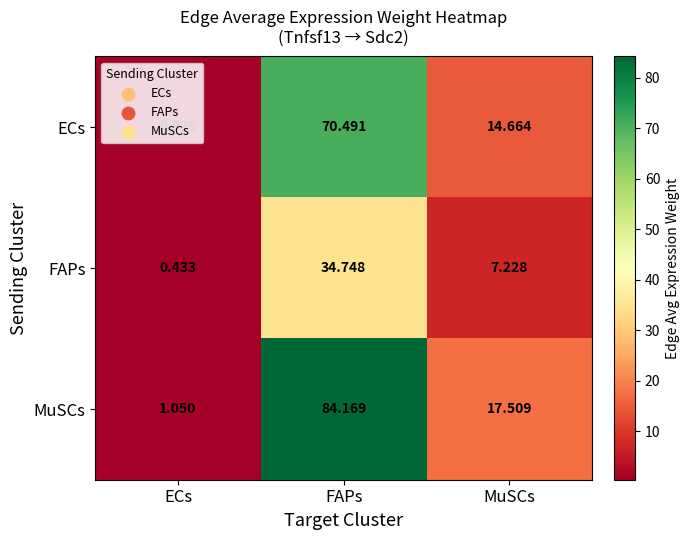

What is the greatest value displayed?

84.2